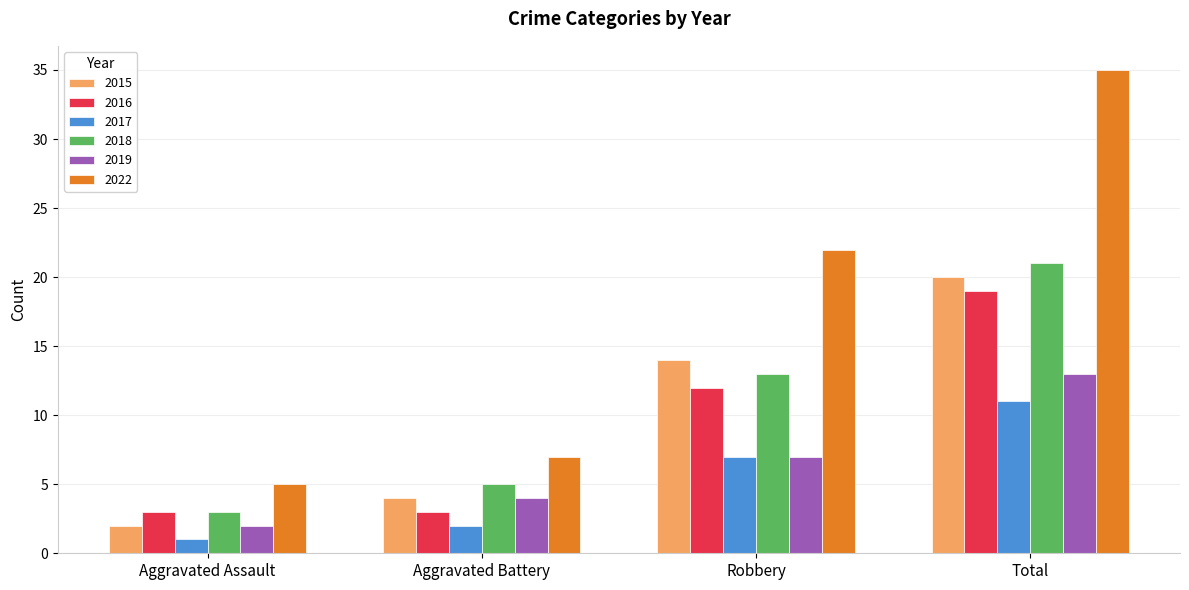

Between Robbery and Total, which series saw the biggest shift?

2022